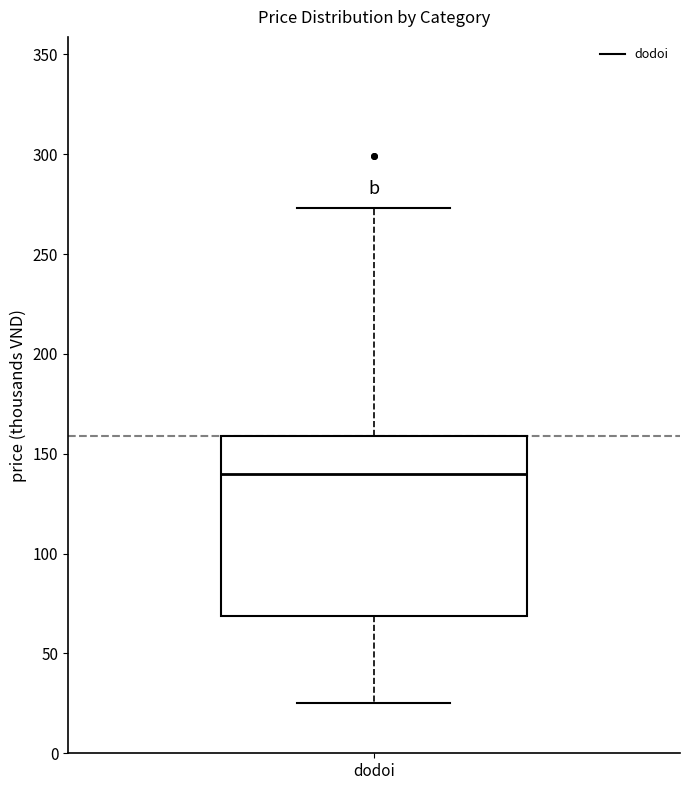

Read this box plot against the y-axis: the position of the median line, the range covered by the box, and the ends of both whiskers. The values are not printed on the chart, so give them approximately, as read against the axis.

median 140, box 70 to 160, whiskers 25 to 275